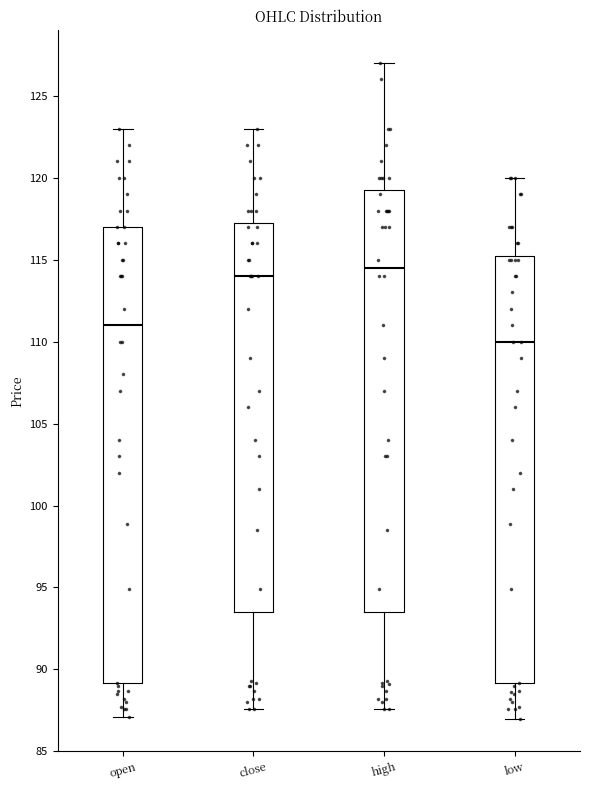

Reading left to right, read every box against the y-axis: the position of its median line, the range the box covers, and the ends of its whiskers. The values are not printed on the chart, so give them approximately, as read against the axis.

open: median 111.0, box 89.0 to 117.0, whiskers 87.0 to 123.0
close: median 114.0, box 93.5 to 117.5, whiskers 87.5 to 123.0
high: median 114.5, box 93.5 to 119.5, whiskers 87.5 to 127.0
low: median 110.0, box 89.0 to 115.5, whiskers 87.0 to 120.0